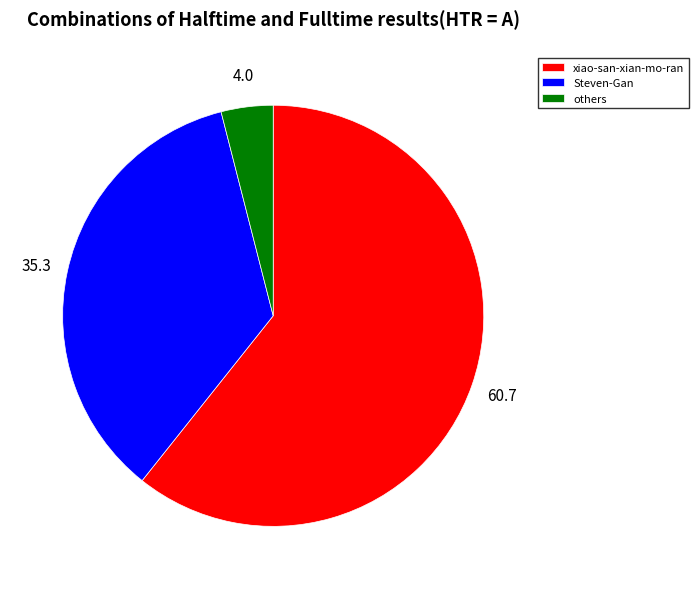

Is it true that xiao-san-xian-mo-ran is 49% of the pie?

False